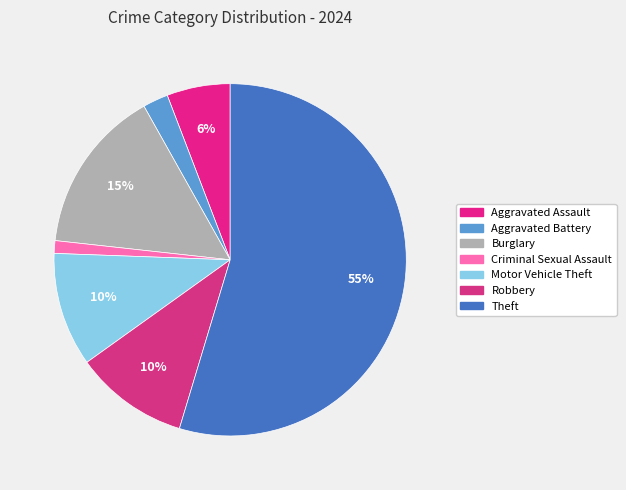

What is the majority slice?

Theft